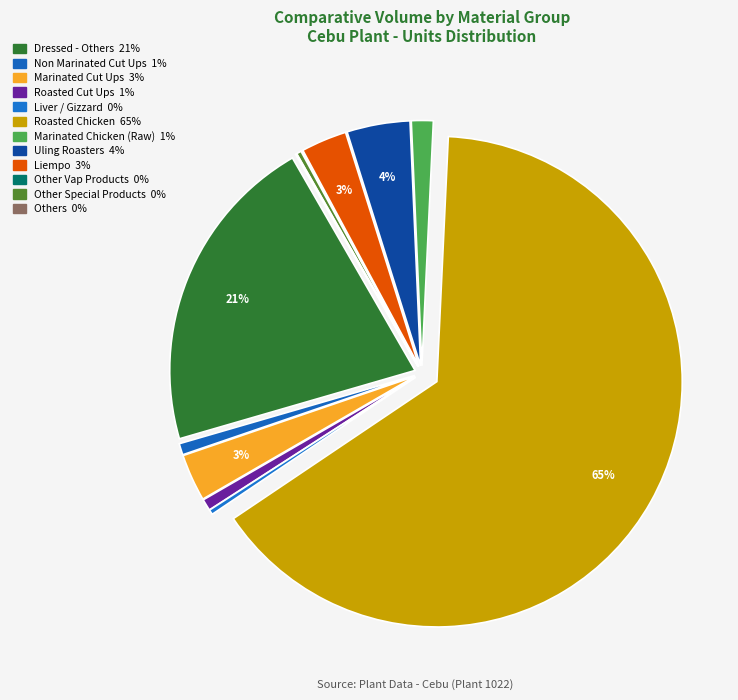

True or false: Liempo accounts for 13% of the total.

False